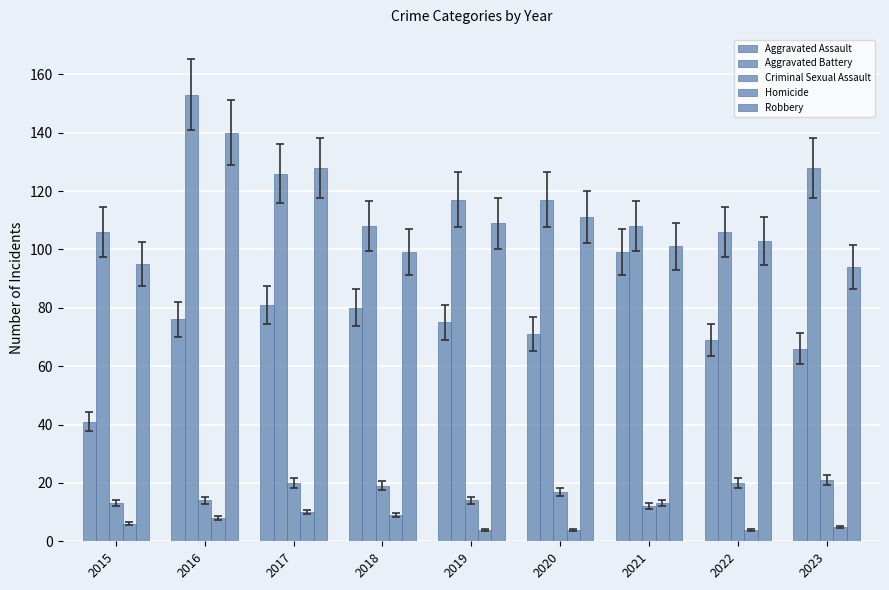

Does the chart contain stacked bars?

No